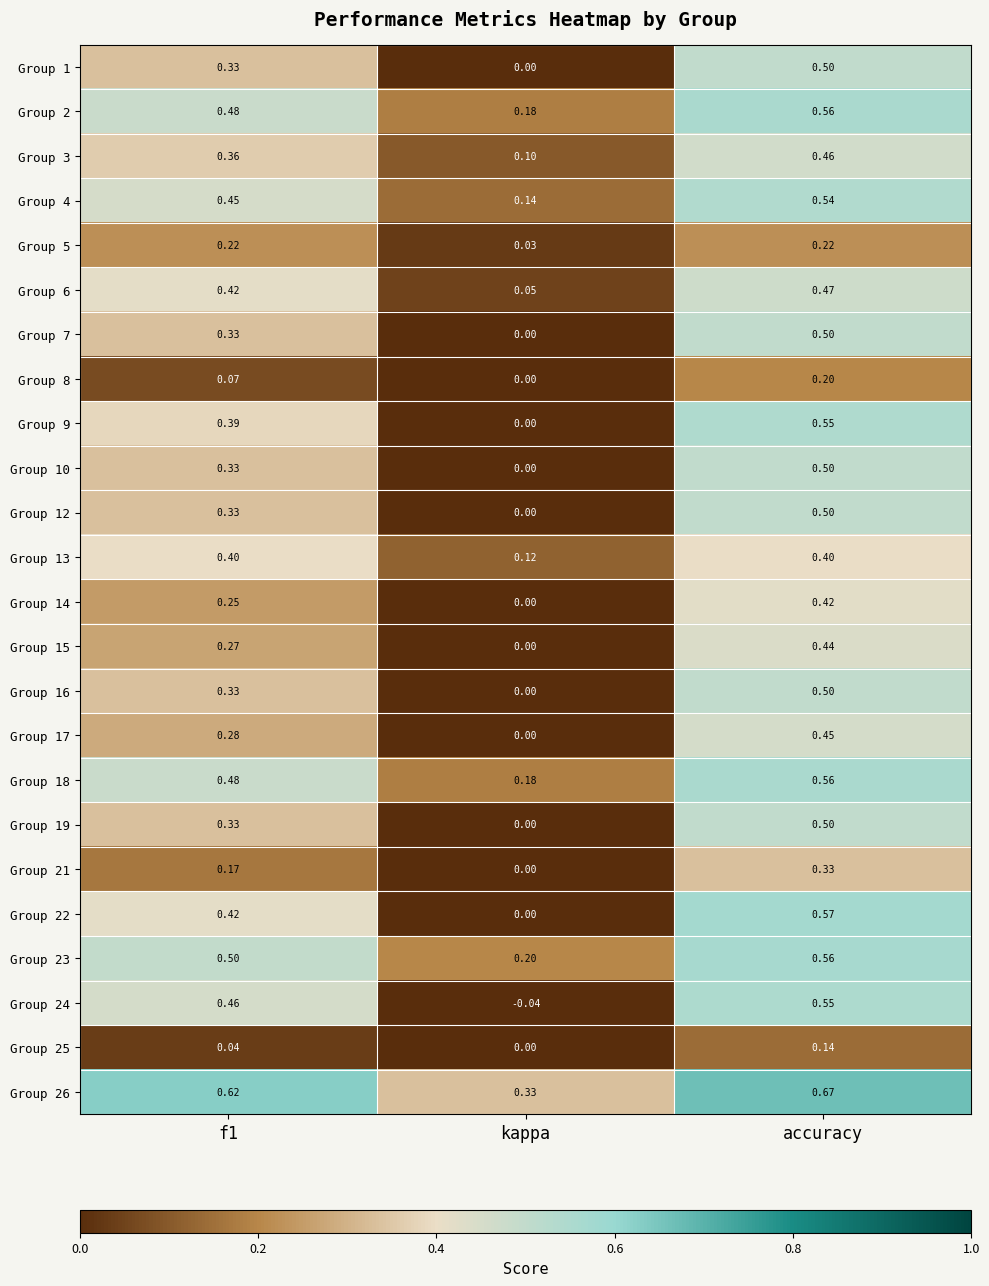

Which label corresponds to the smallest value in the chart?

kappa